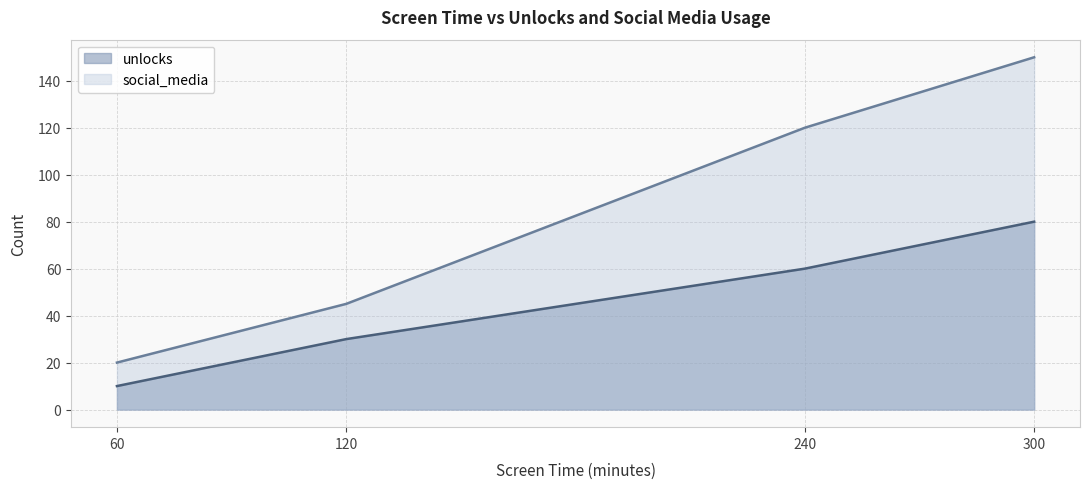

What are all the series names shown in the legend?

unlocks, social_media